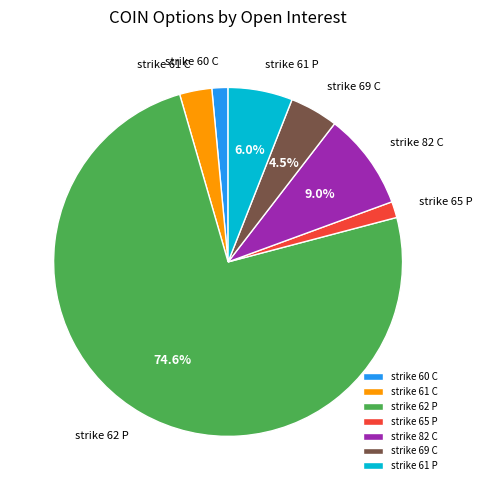

To the nearest percent, what is the difference between the strike 60 C and strike 82 C slice percentages?

7%